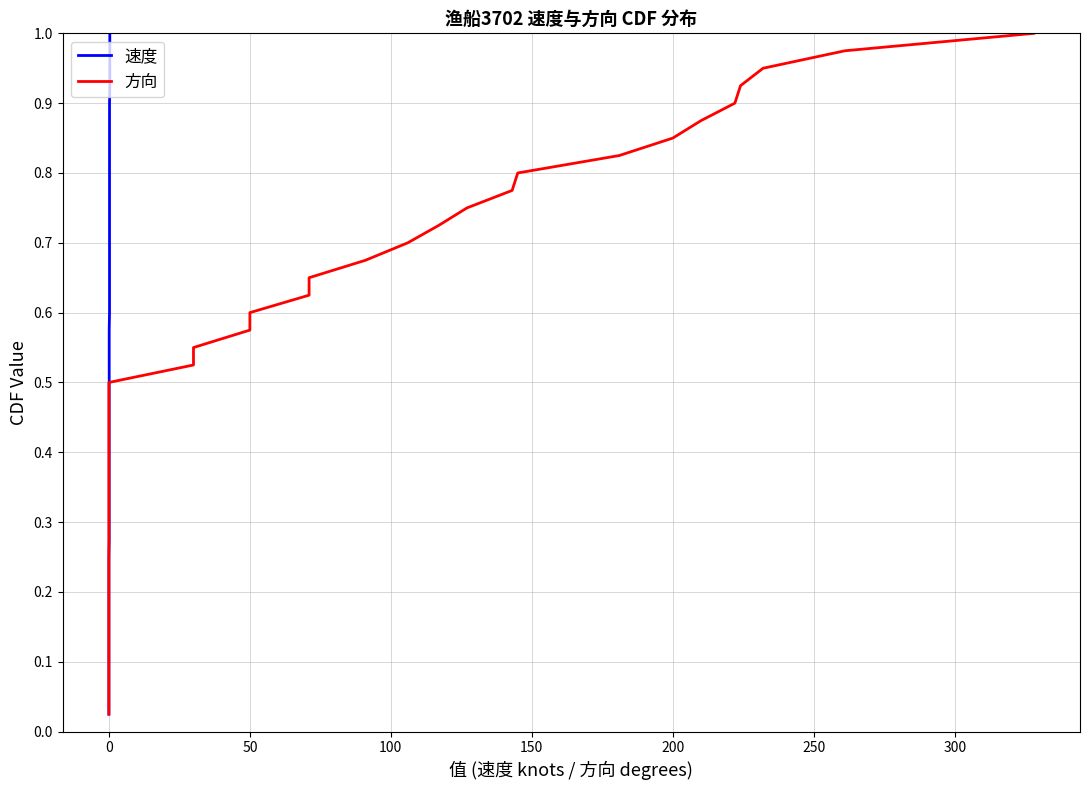

Is it true that 速度 equals 1.1 at 28?

False